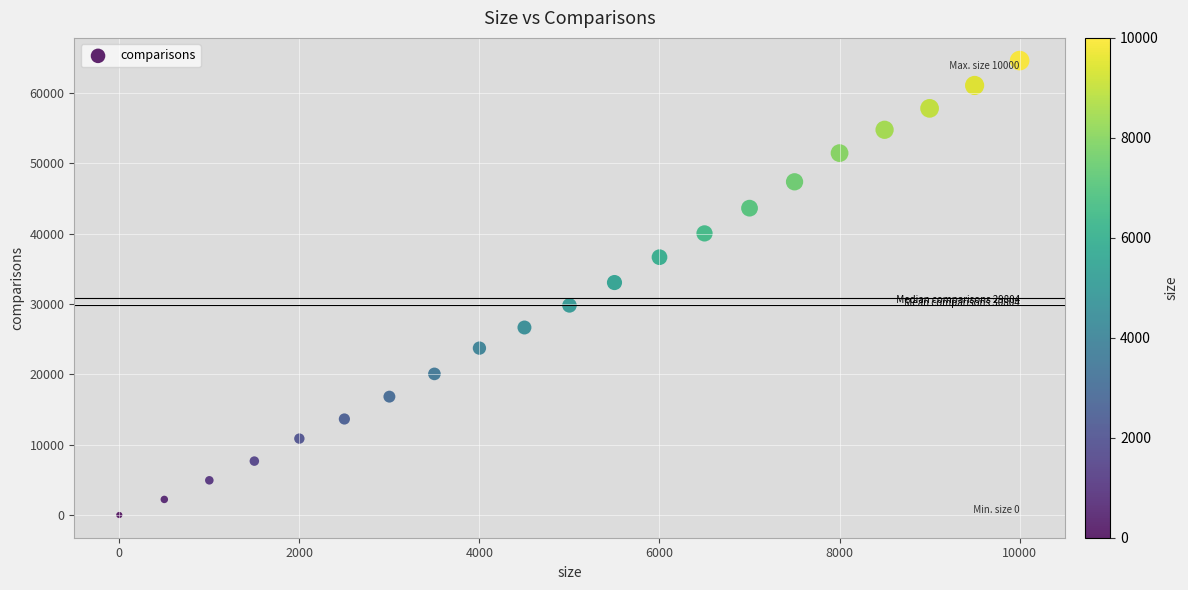

What is the range of Y values (max minus min)?

64608